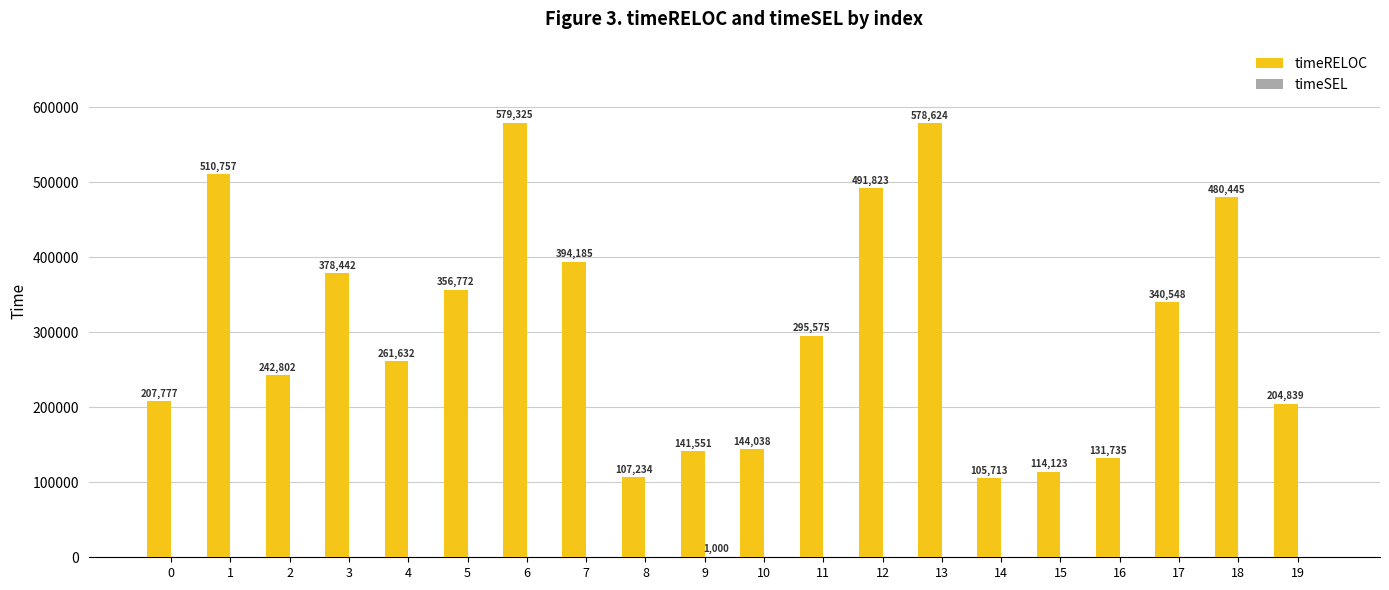

True or false: timeRELOC has a value of 579325 at 6.

True